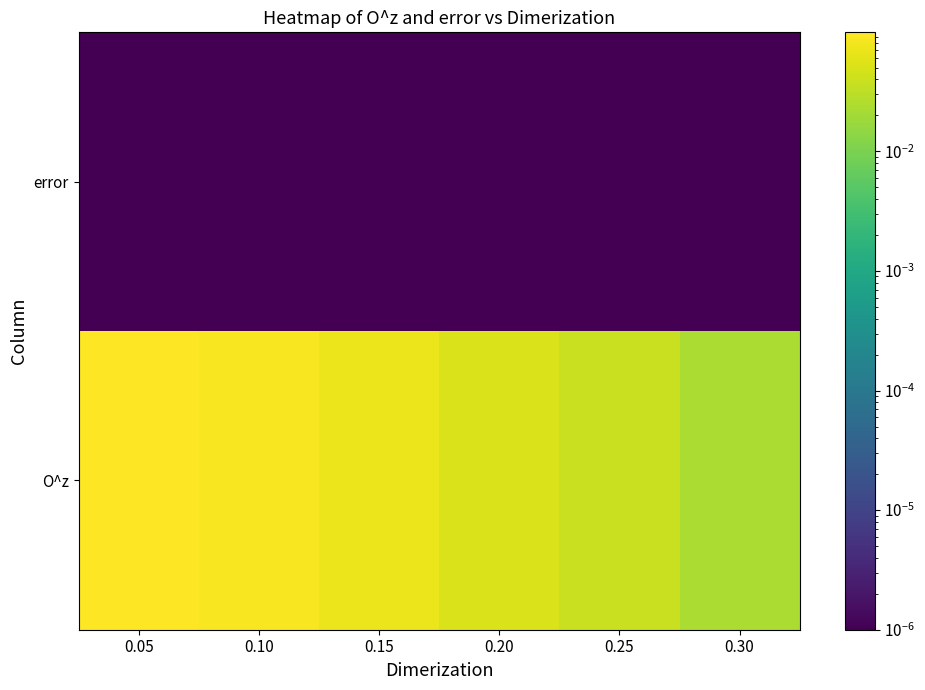

Which category has the lowest value across all series?

0.05